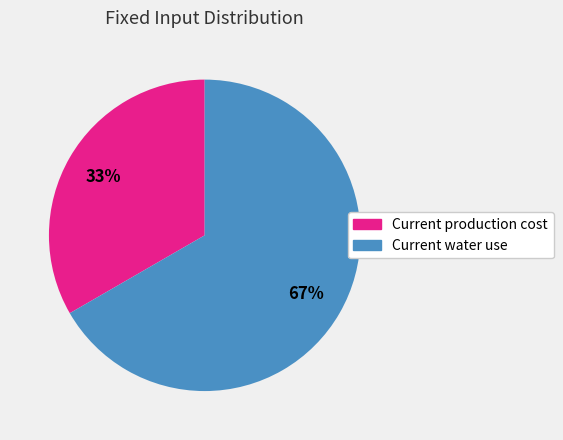

Between Current production cost and Current water use, which is larger?

Current water use